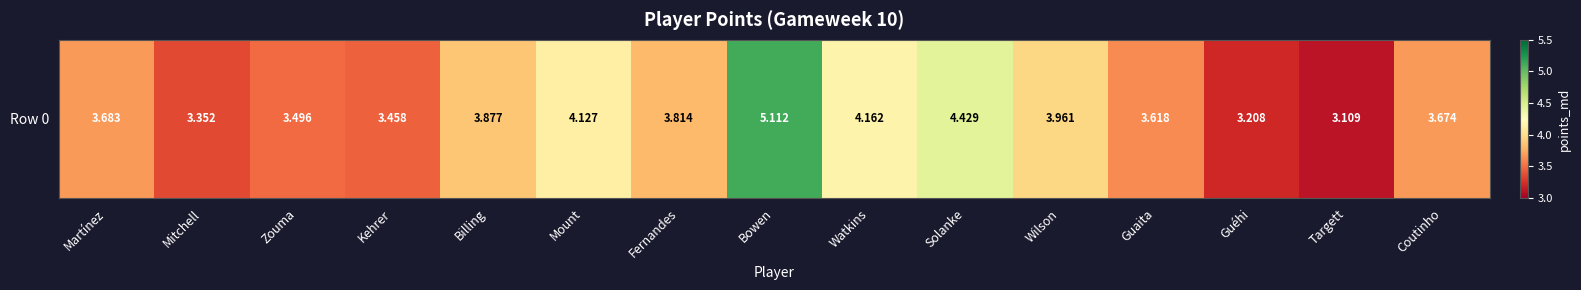

Where is the data nearest to the value 4?

Wilson